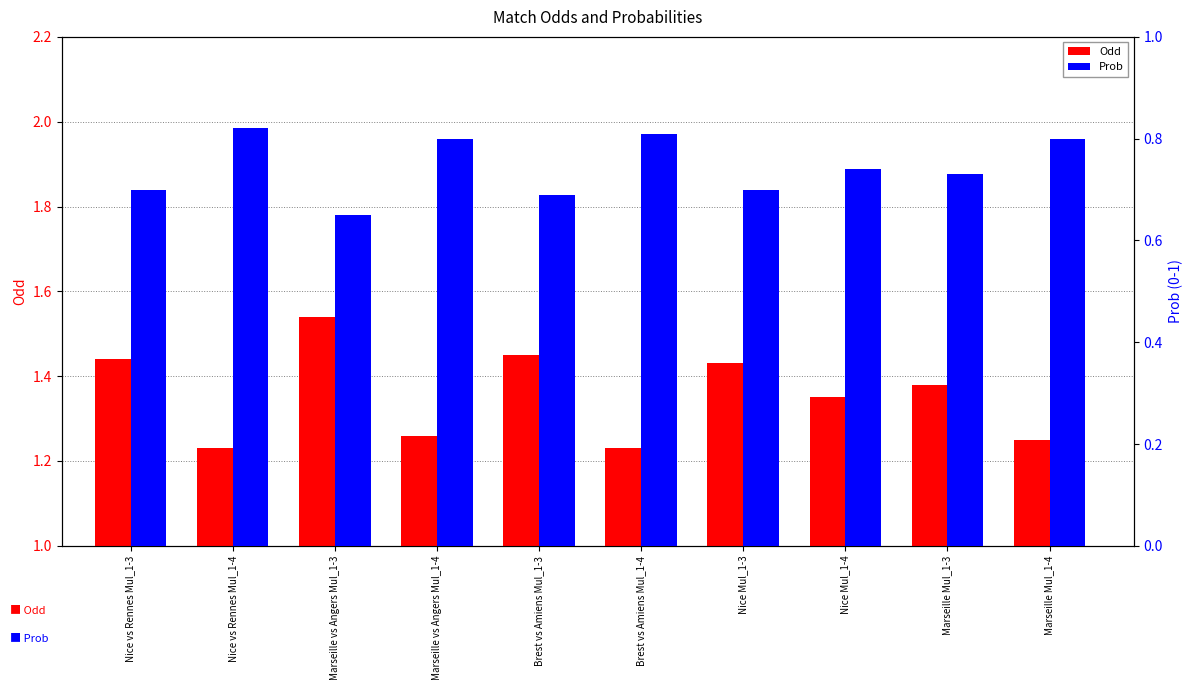

What is the total value across all series at Brest vs Amiens Mul_1-4?

2.0